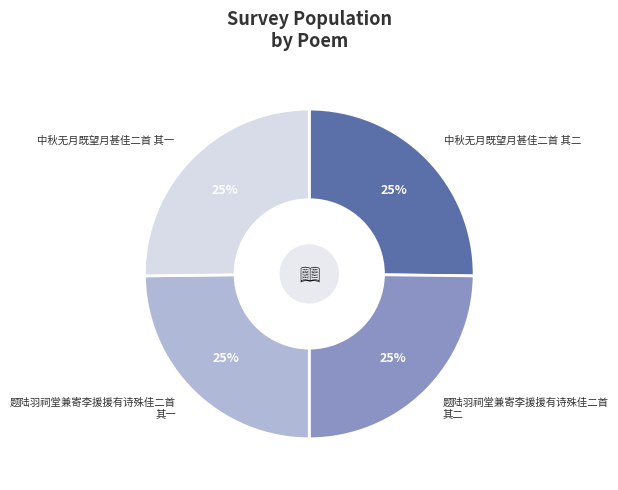

To the nearest percent, what portion does 中秋无月既望月甚佳二首 其二 represent?

25%